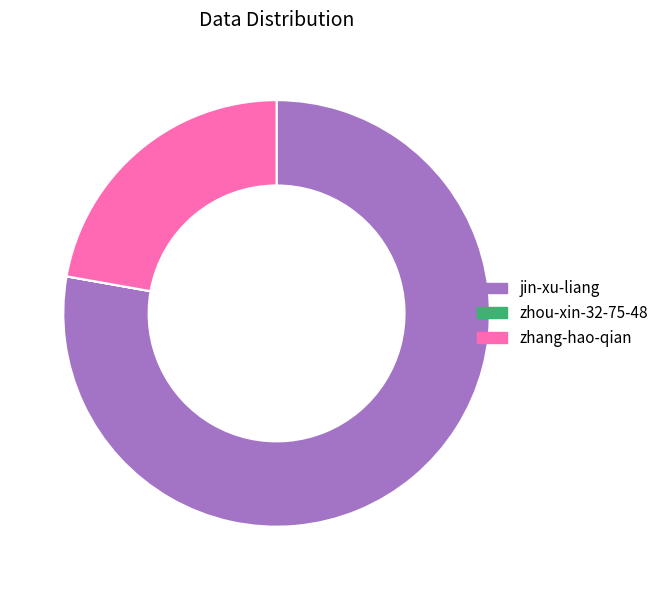

Is the sum of zhang-hao-qian and jin-xu-liang greater than half?

Yes